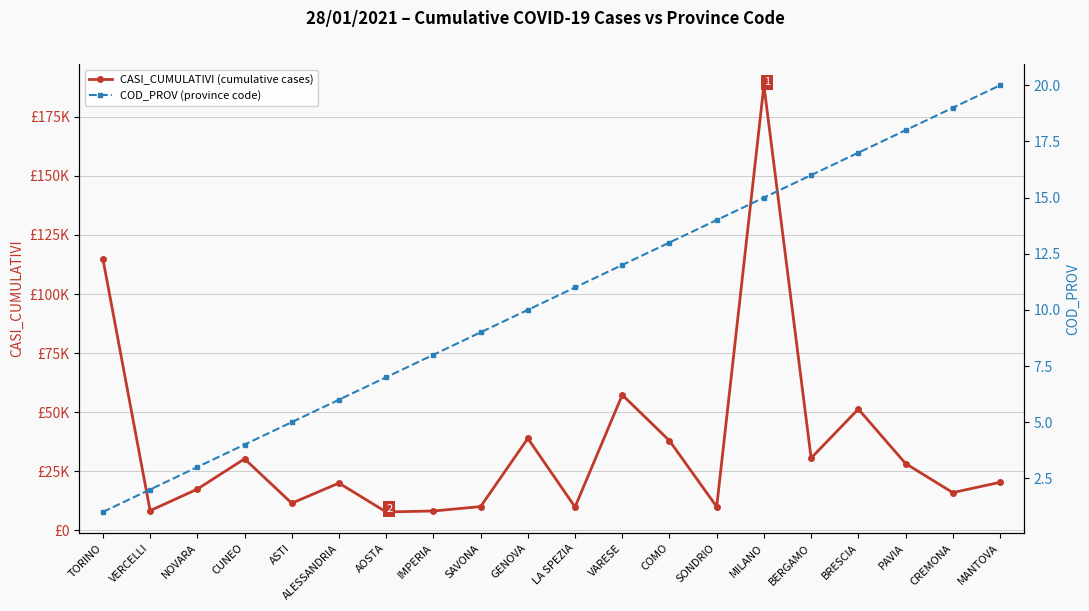

What is the difference between the COD_PROV (province code) values at MANTOVA and PAVIA?

2